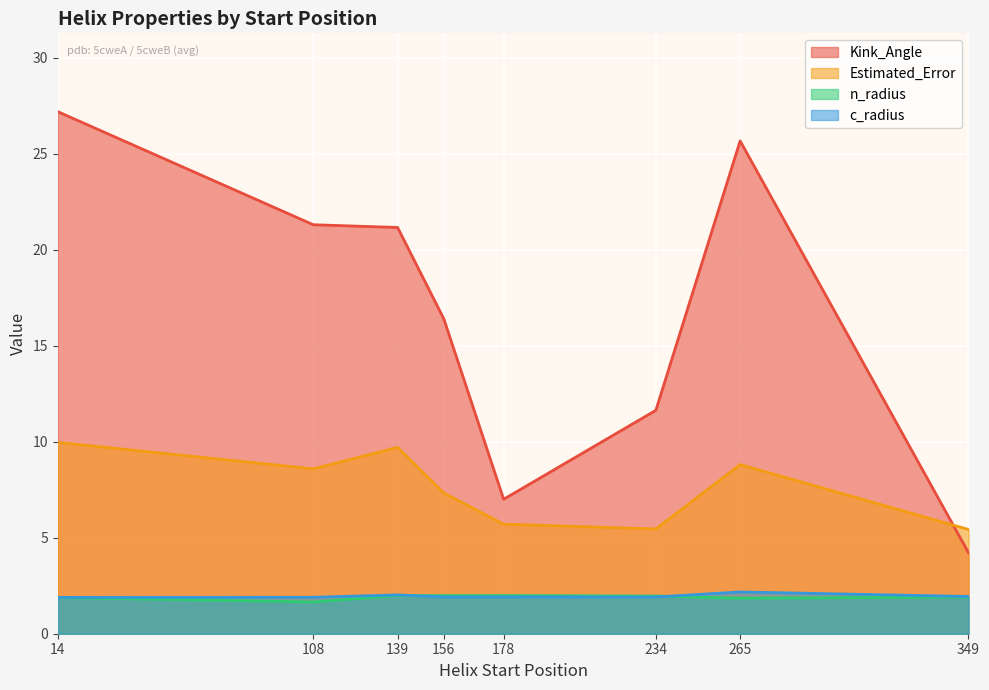

What is the total value across all series at 14?

40.9